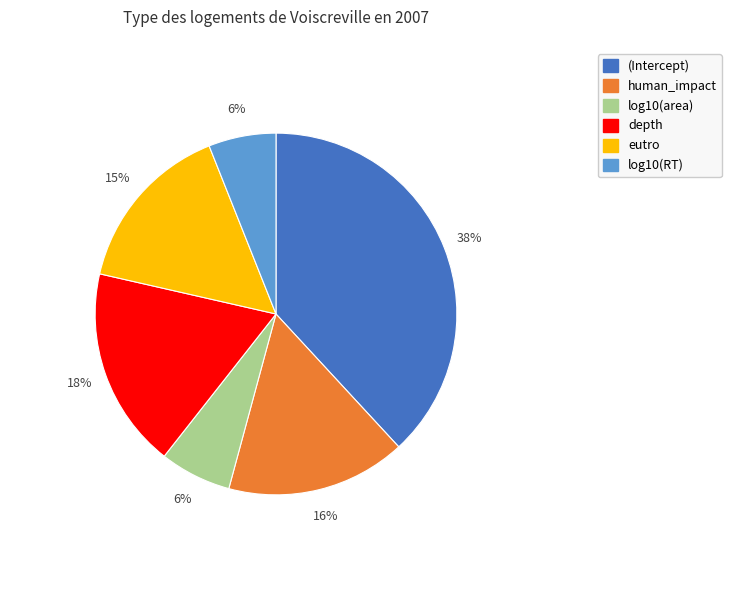

Do depth and human_impact together represent more than half of the pie?

No